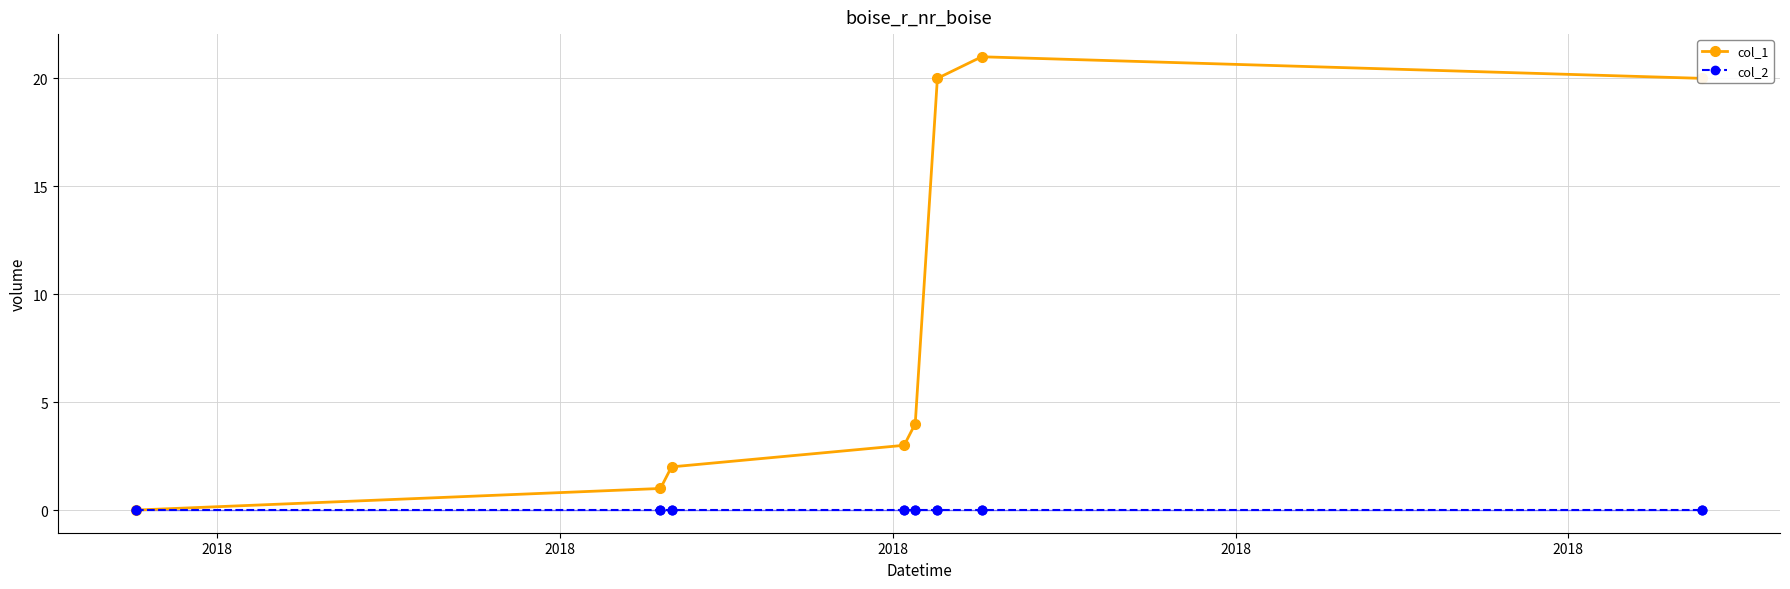

Which series has the widest spread of values?

col_1